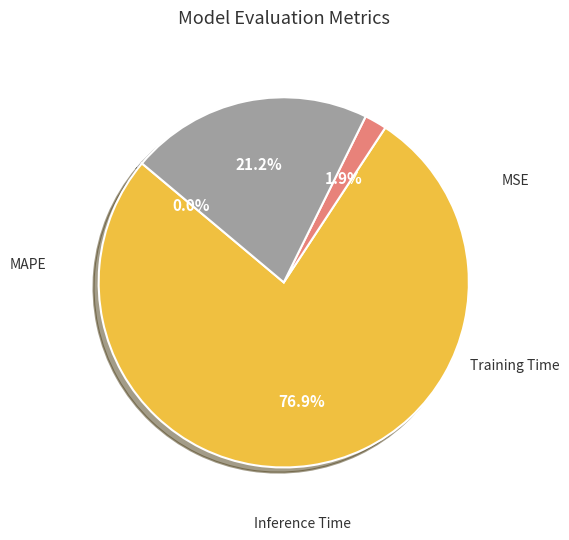

Which has a higher value, MAPE or Inference Time?

MAPE